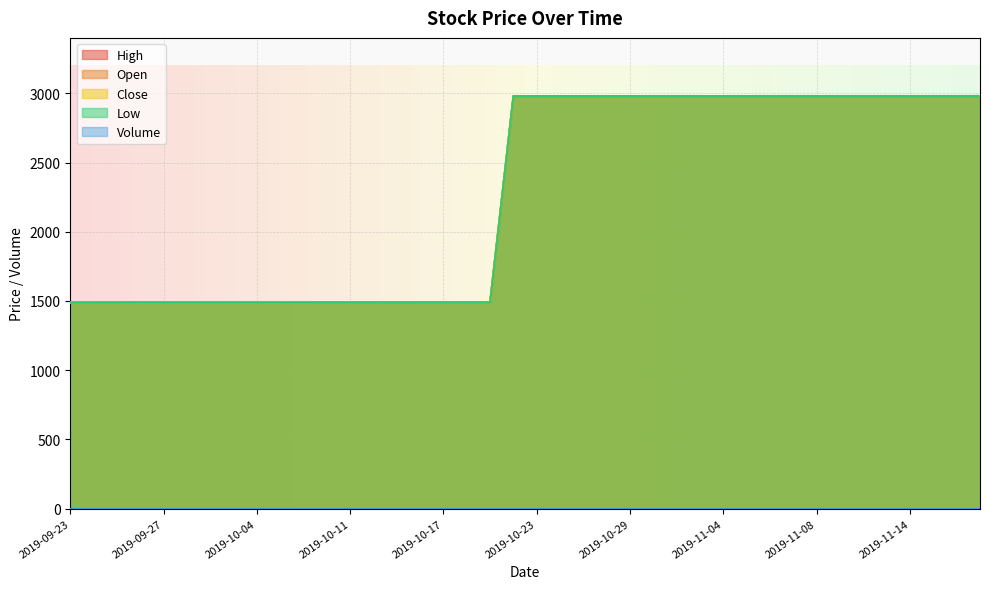

Count the High values in the range 1490 to 2980.

40